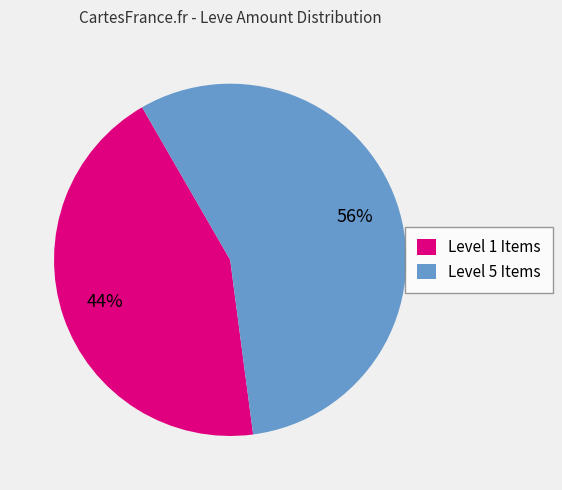

To the nearest percent, what is the combined percentage of Level 5 Items and Level 1 Items?

100%